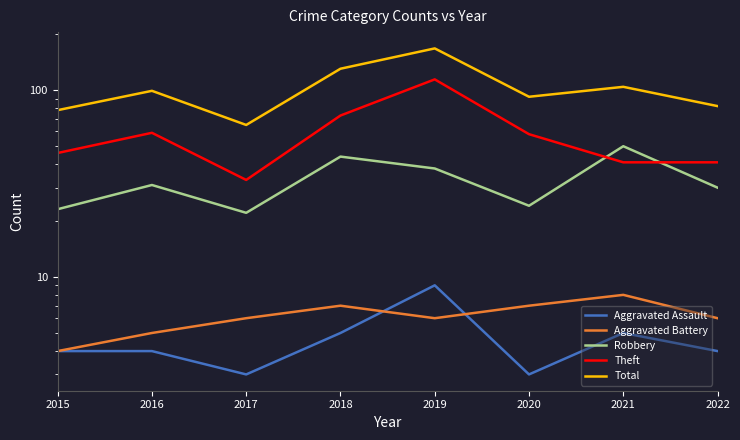

Which category has the highest value in the Aggravated Assault series?

2019